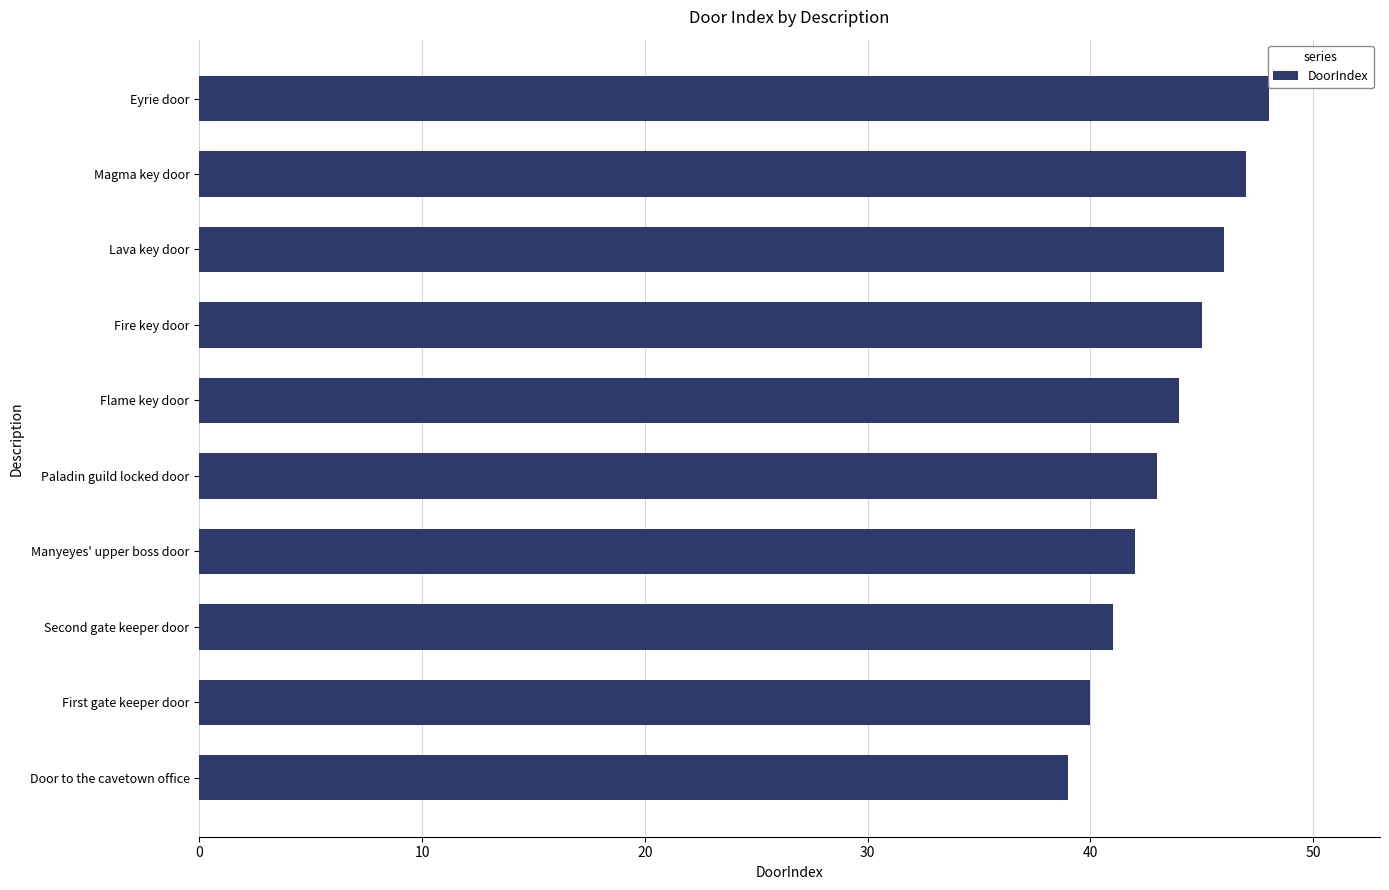

What is the sum of all values?

435